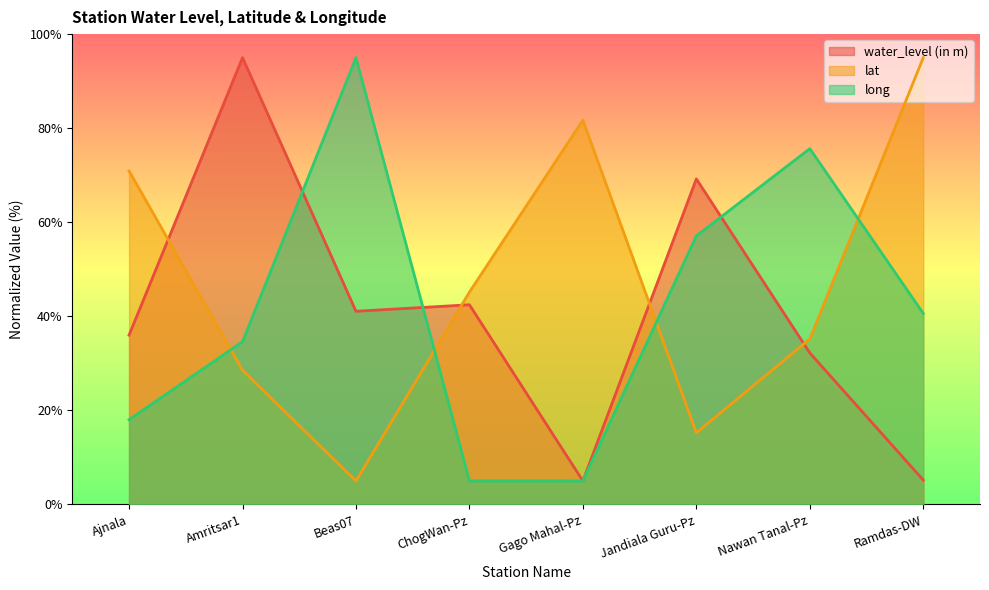

How many intersections are there between lat and long?

4